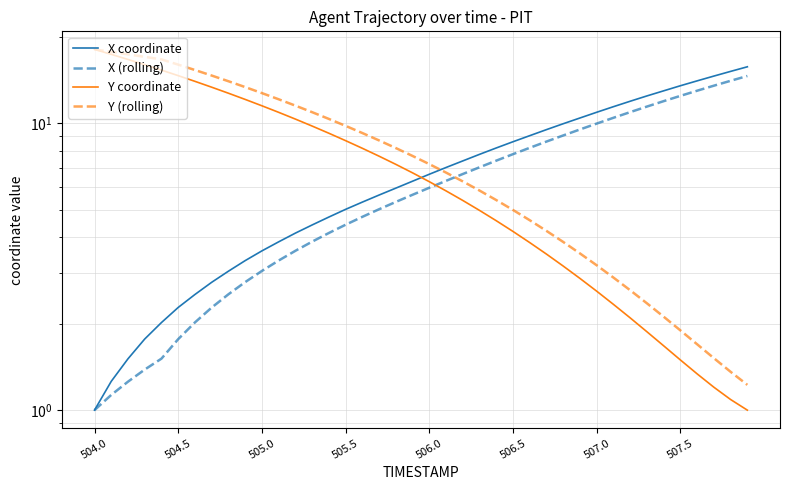

At which category does the chart reach its minimum across all series?

504.0